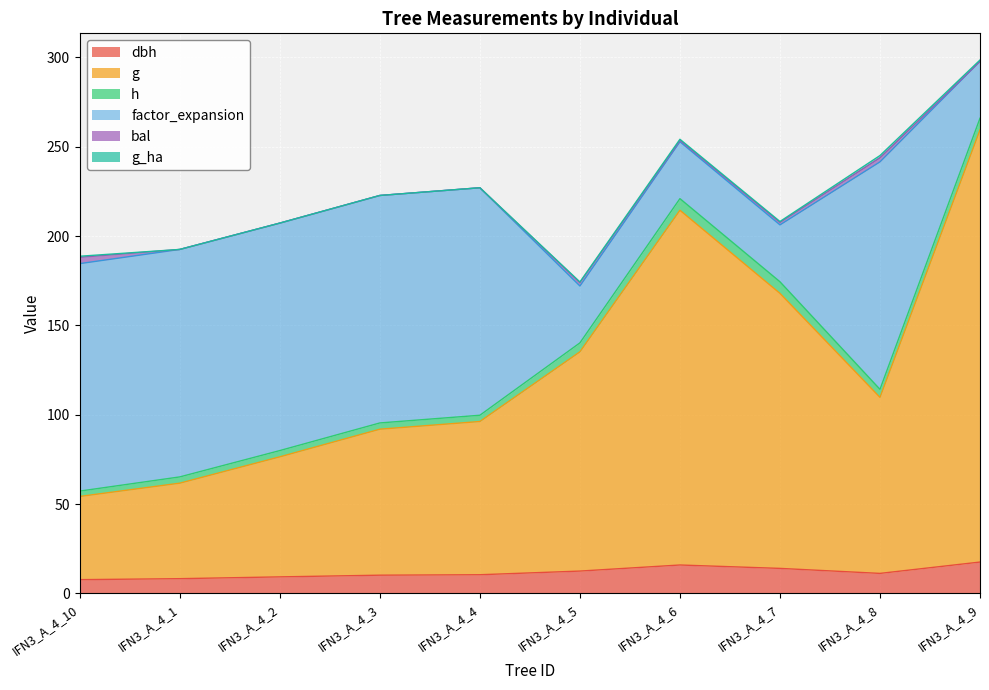

What position from the left is IFN3_A_4_8?

9